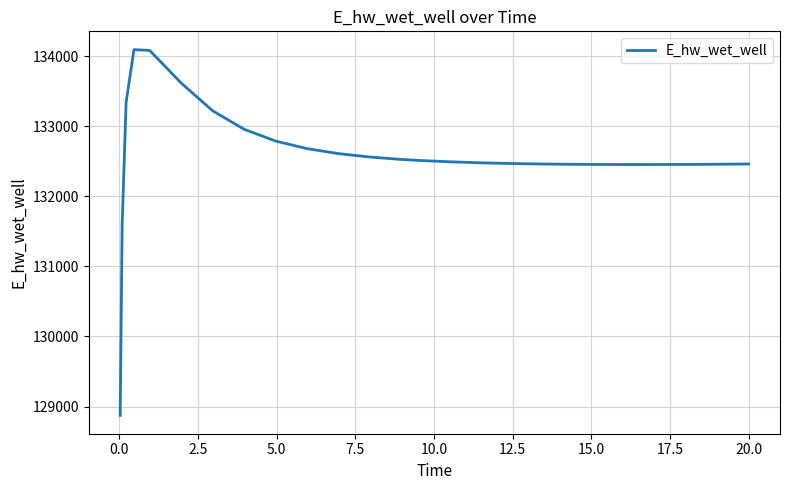

What is the difference between the maximum and minimum values?

5223.6